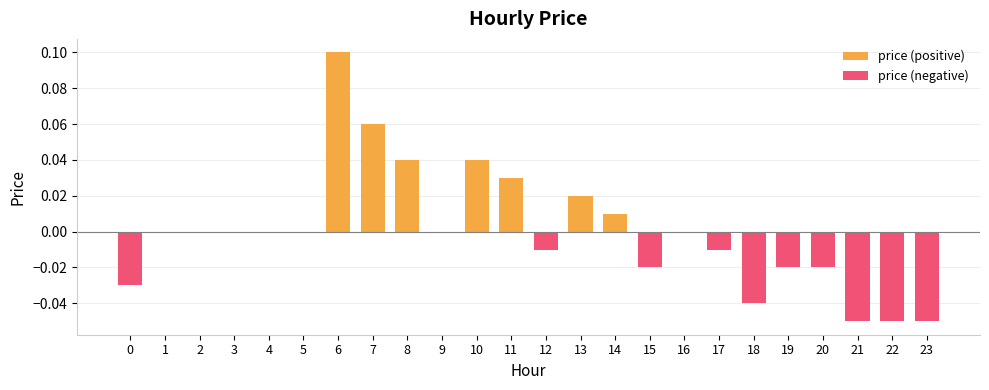

Is it true that the value at 20 is -0.0?

True